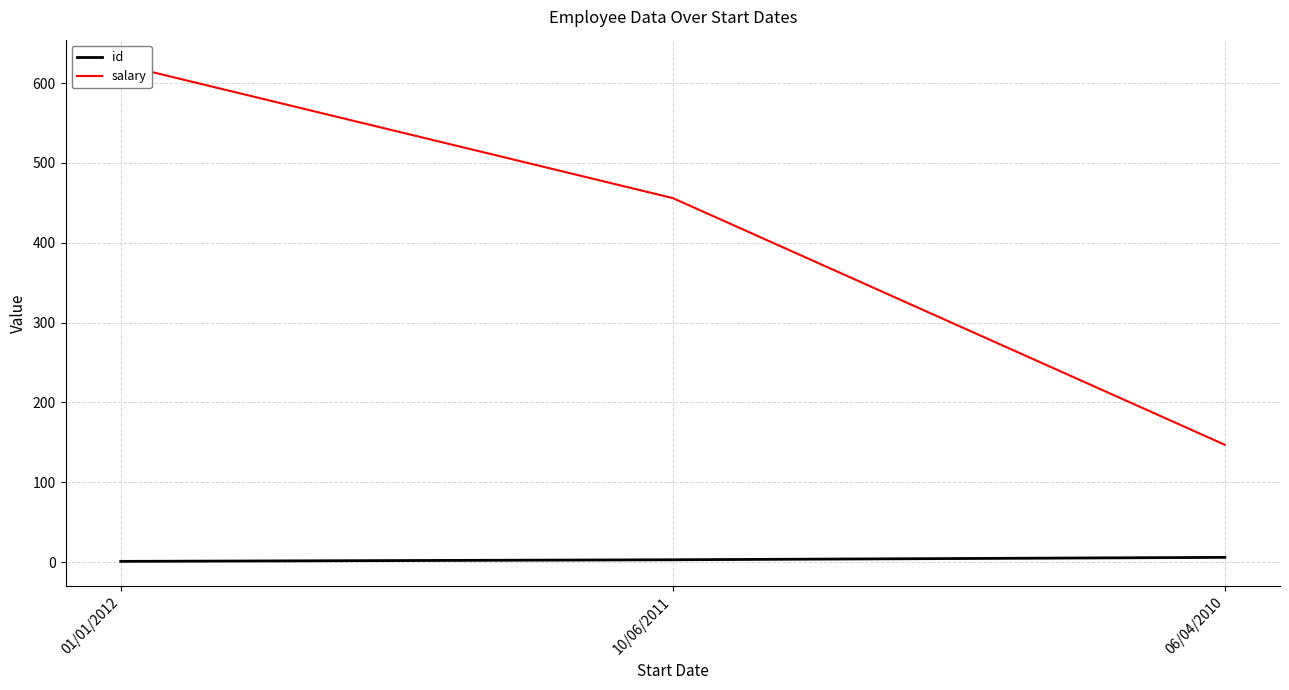

Is it true that id equals 6.0 at 06/04/2010?

True